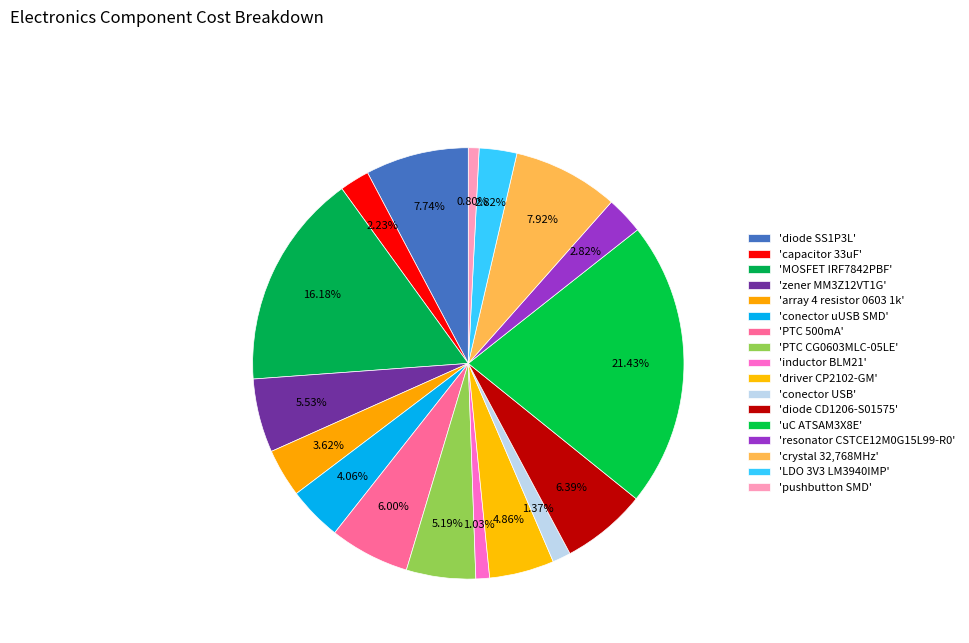

To the nearest percent, what is the difference between the largest and smallest slice percentages?

21%